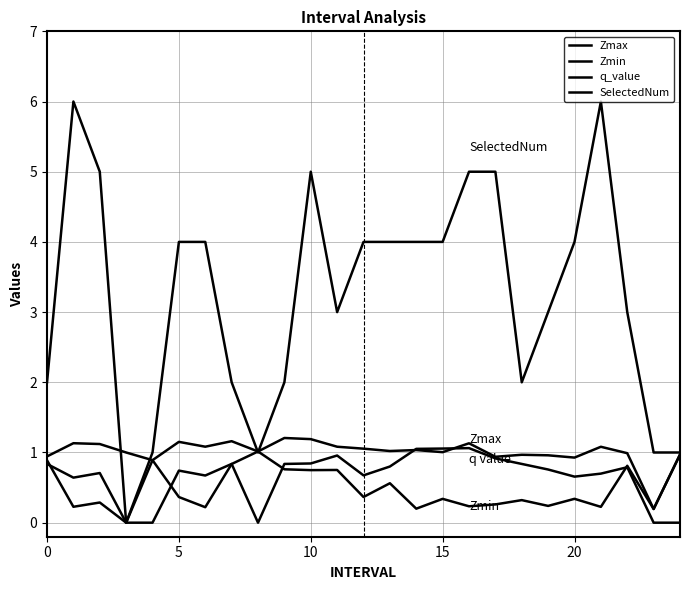

Does the chart have visible grid lines?

Yes